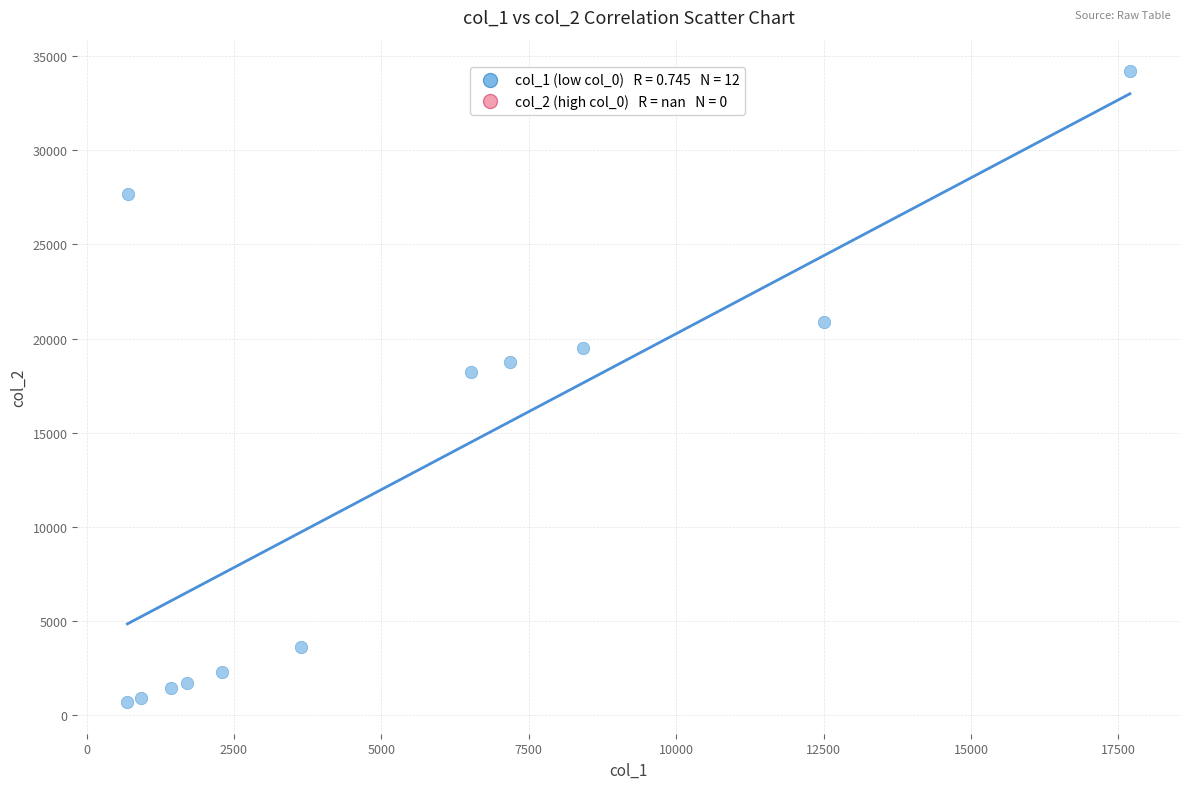

What is the average Y value?

12494